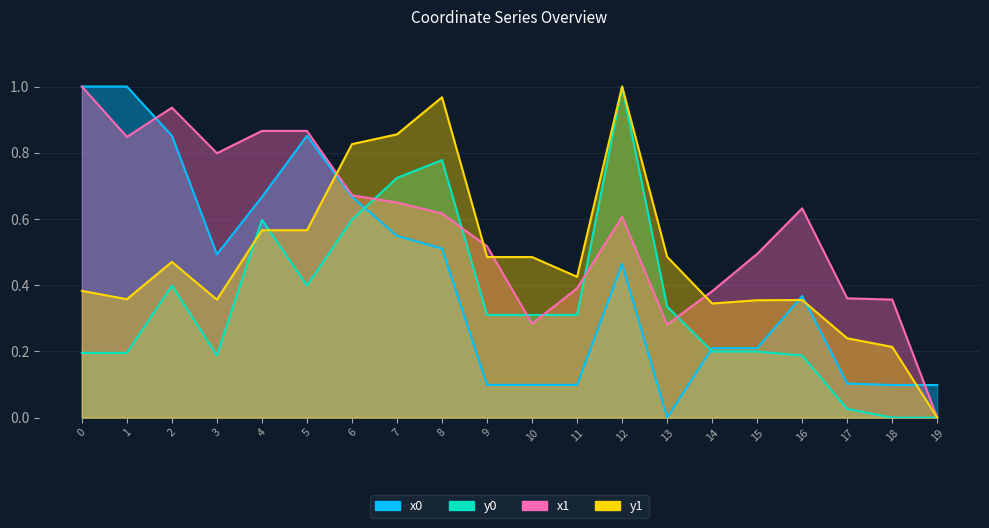

True or false: x0 has more than 1 interior local peaks.

True